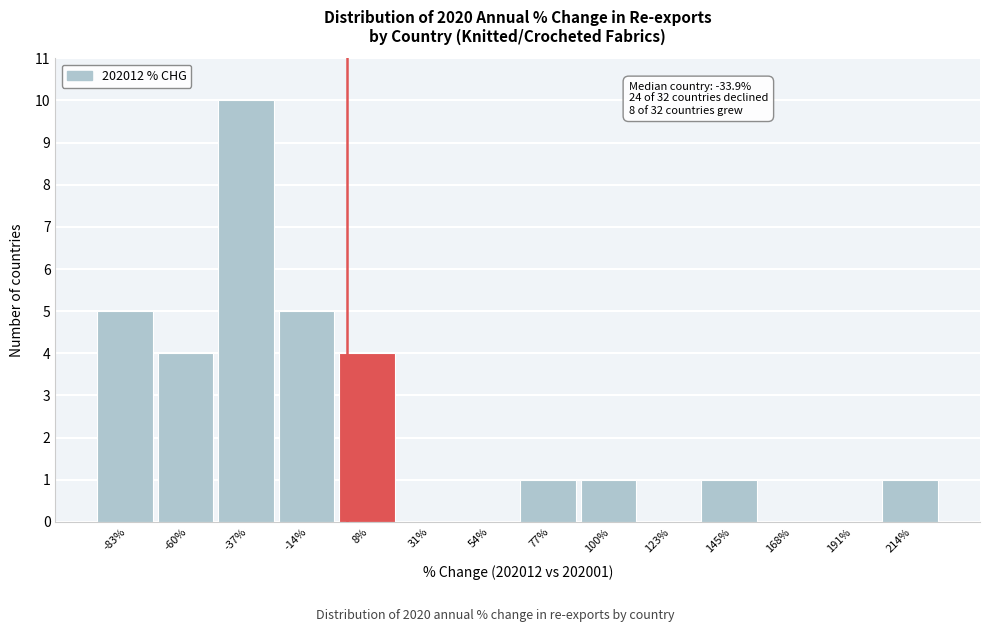

Which range on the x-axis has the tallest bar?

-50 to -25